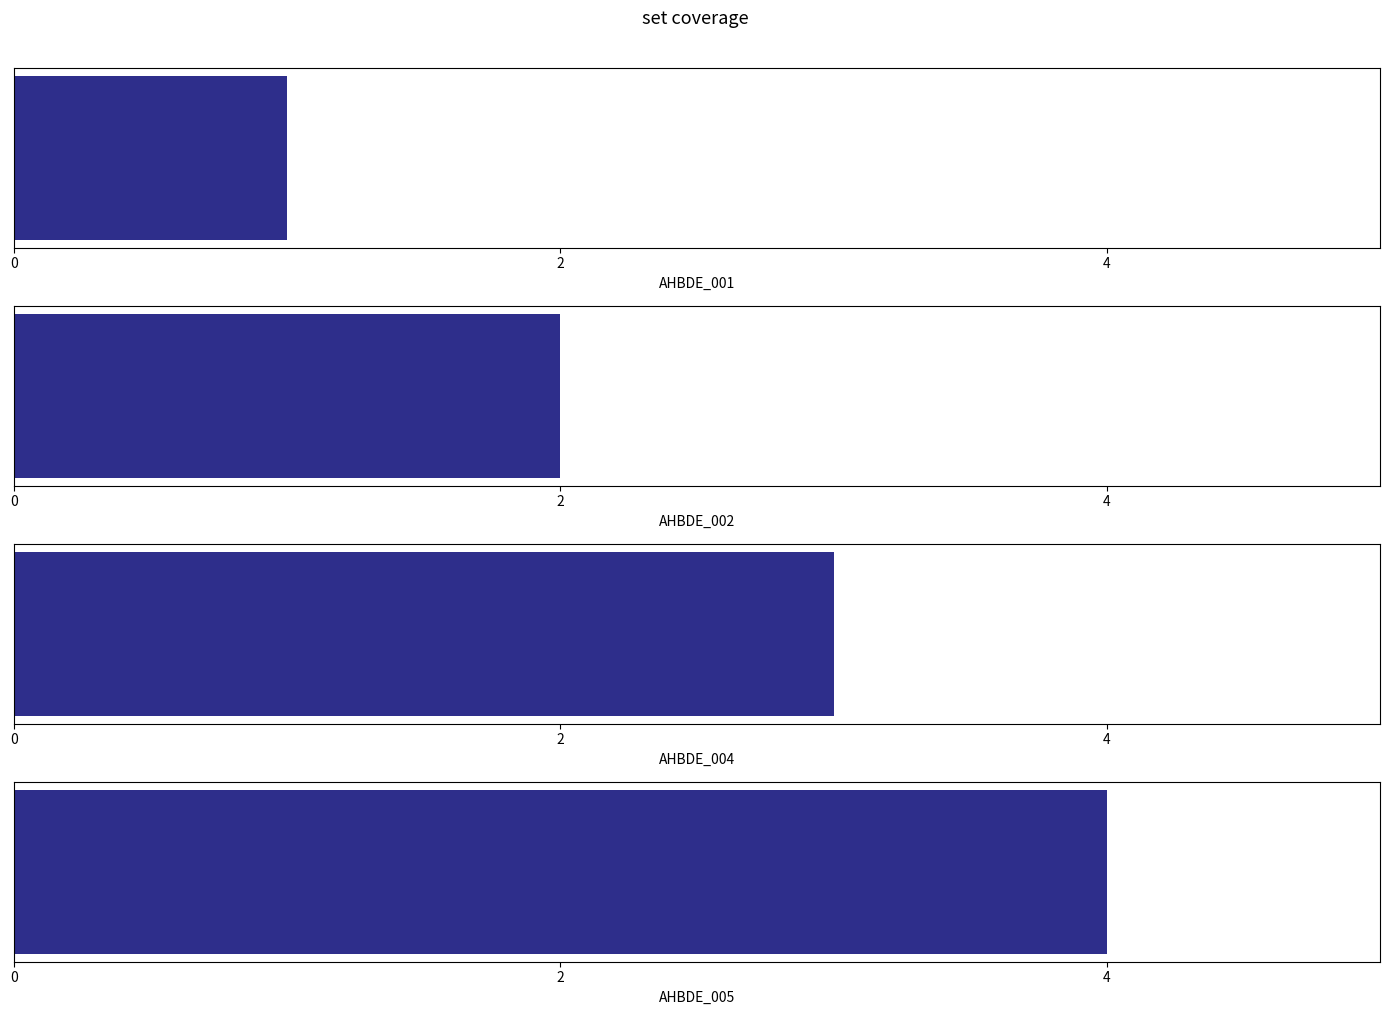

The chart shows a value of 1 at AHBDE_001. True or false?

False